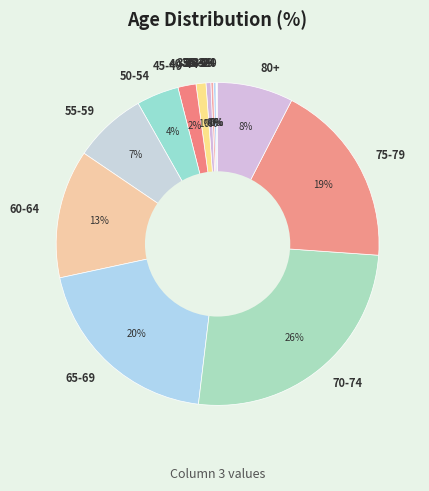

Between 60-64 and 40-44, which is larger?

60-64